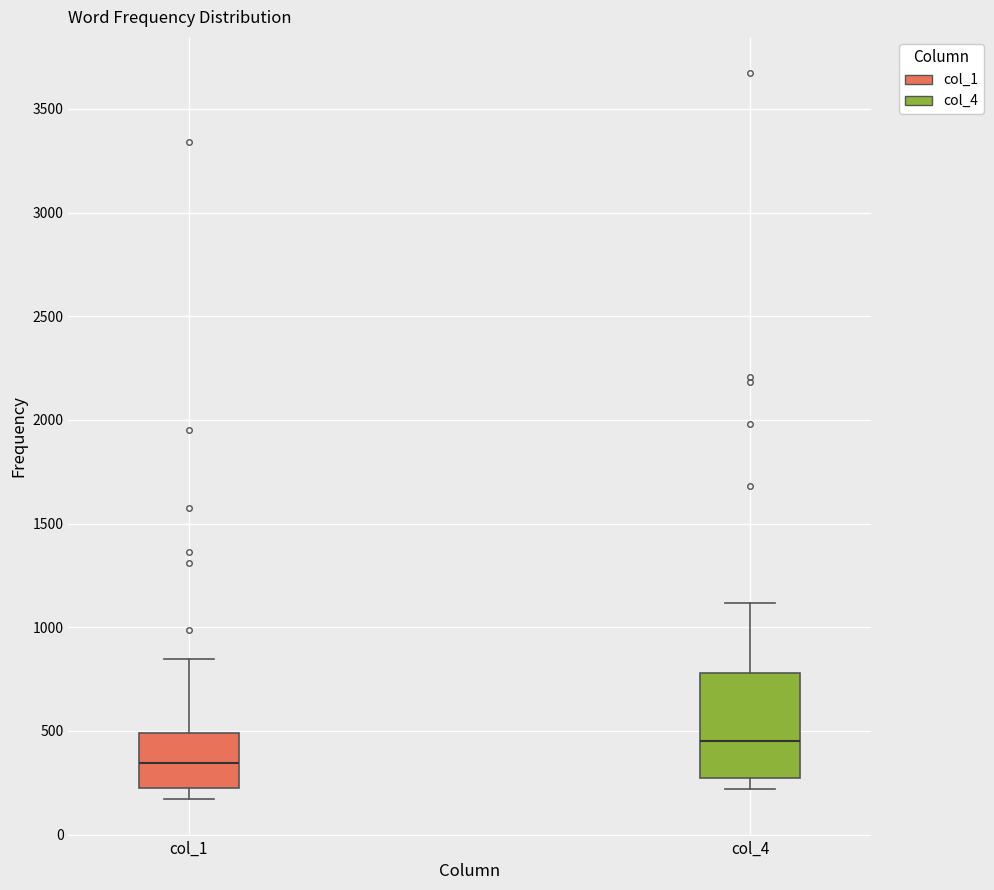

Reading left to right, read every box against the y-axis: the position of its median line, the range the box covers, and the ends of its whiskers. The values are not printed on the chart, so give them approximately, as read against the axis.

col_1: median 350, box 200 to 500, whiskers 150 to 850
col_4: median 450, box 250 to 800, whiskers 200 to 1100